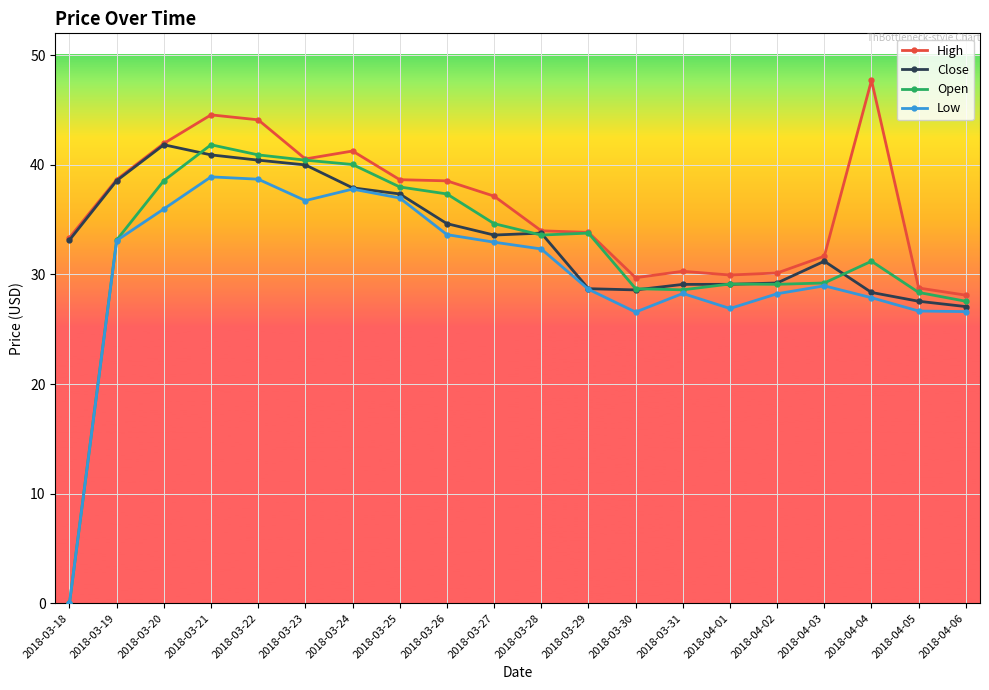

At which label does High reach its peak?

2018-04-04